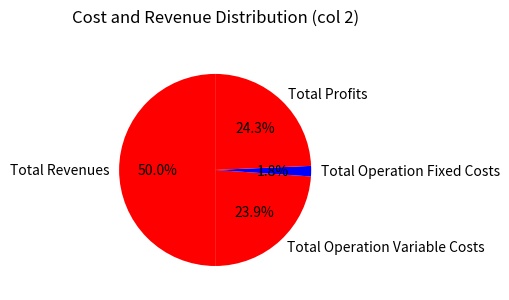

Combined, what portion of the pie is Total Revenues and Total Operation Variable Costs?

73.9%